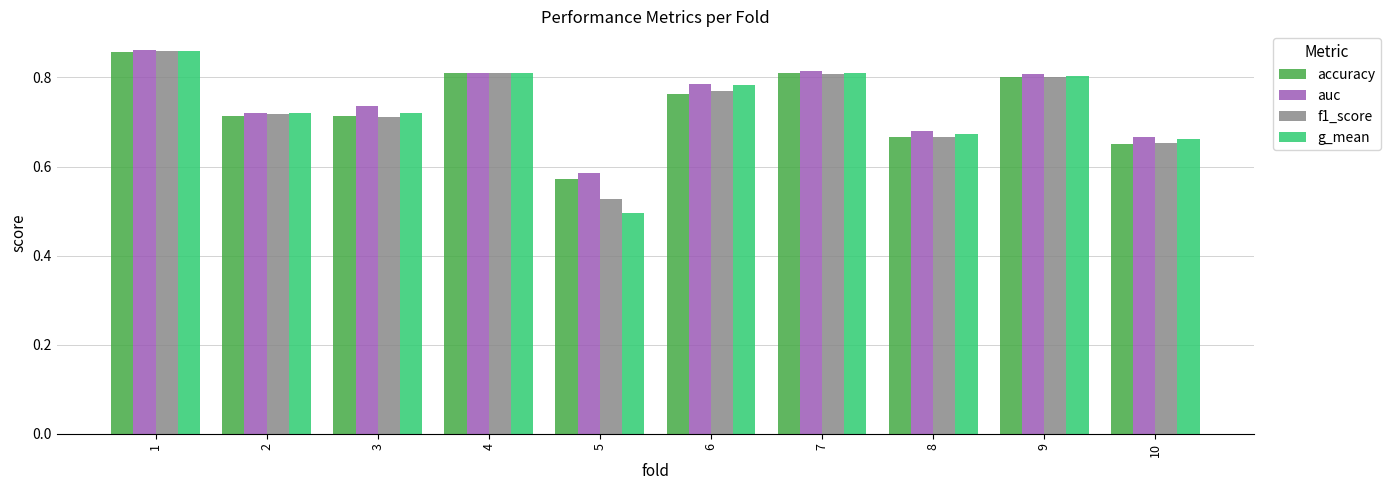

Which series changed the most between 1 and 10?

accuracy